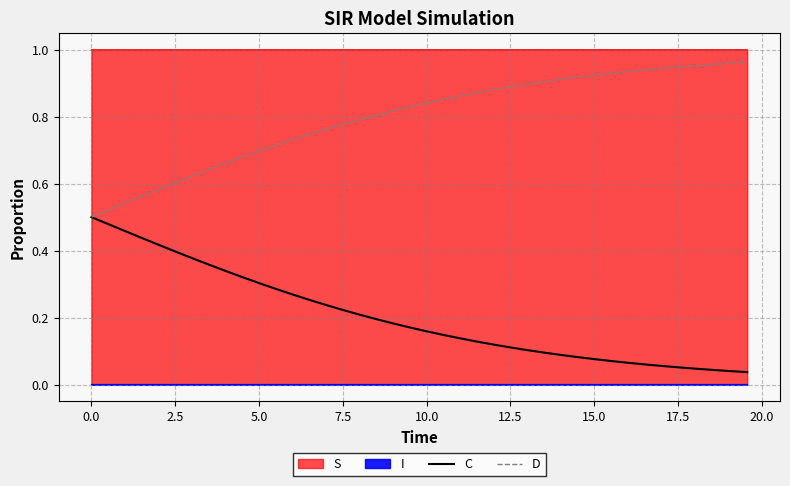

What is the sum of all C values?

8.1